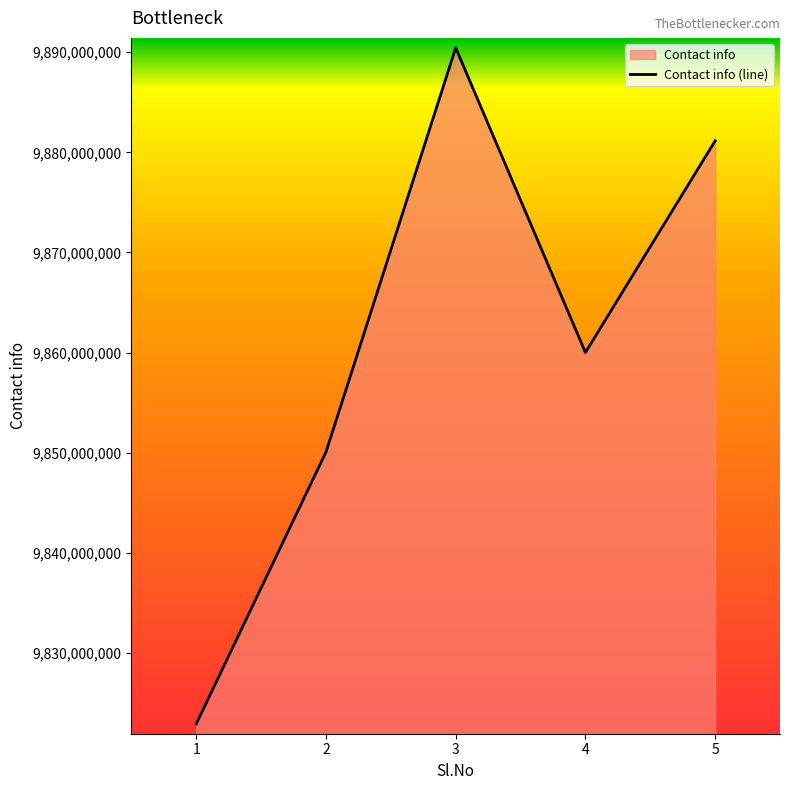

The chart shows a value of 15984801773 at 5. True or false?

False